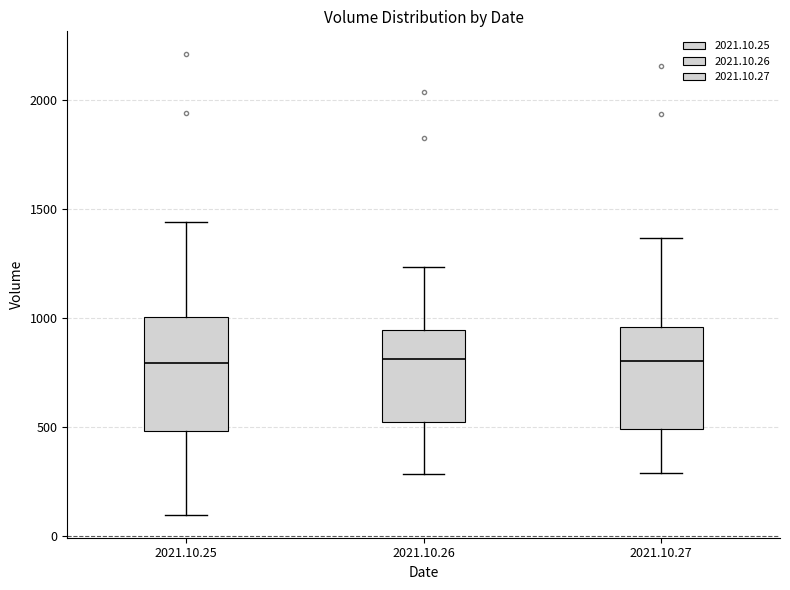

Where is the upper edge of the box for 2021.10.26 on the y-axis? The values are not printed on the chart, so give them approximately, as read against the axis.

950